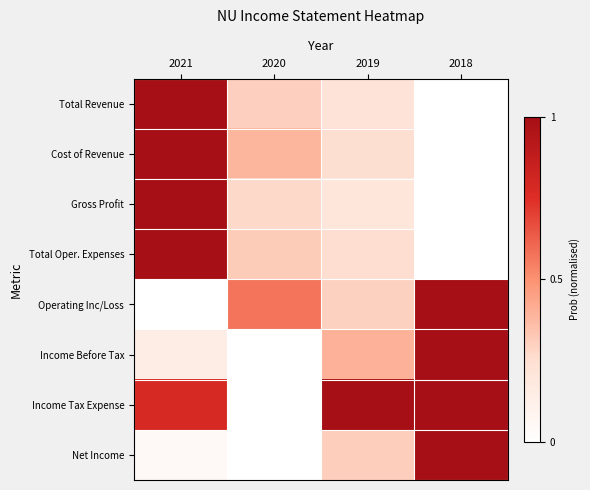

Which series has the largest total across all categories?

Income Tax Expense